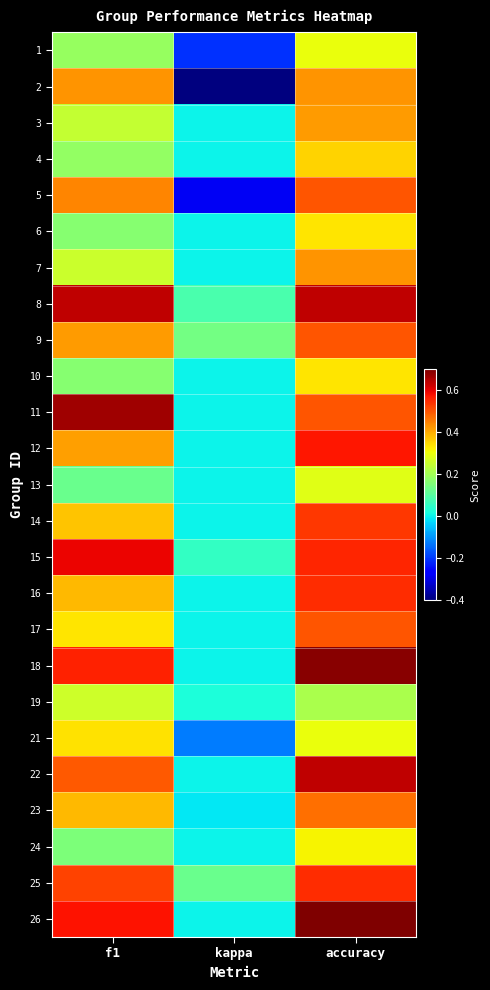

Reading right to left, what are all the values shown in this chart?

1: accuracy=0.3	kappa=-0.2	f1=0.2
2: accuracy=0.4	kappa=-0.4	f1=0.4
3: accuracy=0.4	kappa=0.0	f1=0.2
4: accuracy=0.4	kappa=0.0	f1=0.2
5: accuracy=0.5	kappa=-0.3	f1=0.4
6: accuracy=0.3	kappa=0.0	f1=0.2
7: accuracy=0.4	kappa=0.0	f1=0.3
8: accuracy=0.6	kappa=0.1	f1=0.6
9: accuracy=0.5	kappa=0.1	f1=0.4
10: accuracy=0.3	kappa=0.0	f1=0.2
11: accuracy=0.5	kappa=0.0	f1=0.7
12: accuracy=0.6	kappa=0.0	f1=0.4
13: accuracy=0.3	kappa=0.0	f1=0.1
14: accuracy=0.5	kappa=0.0	f1=0.4
15: accuracy=0.6	kappa=0.1	f1=0.6
16: accuracy=0.5	kappa=0.0	f1=0.4
17: accuracy=0.5	kappa=0.0	f1=0.3
18: accuracy=0.7	kappa=0.0	f1=0.6
19: accuracy=0.2	kappa=0.0	f1=0.3
21: accuracy=0.3	kappa=-0.1	f1=0.3
22: accuracy=0.6	kappa=0.0	f1=0.5
23: accuracy=0.5	kappa=-0.0	f1=0.4
24: accuracy=0.3	kappa=0.0	f1=0.2
25: accuracy=0.5	kappa=0.1	f1=0.5
26: accuracy=0.7	kappa=0.0	f1=0.6